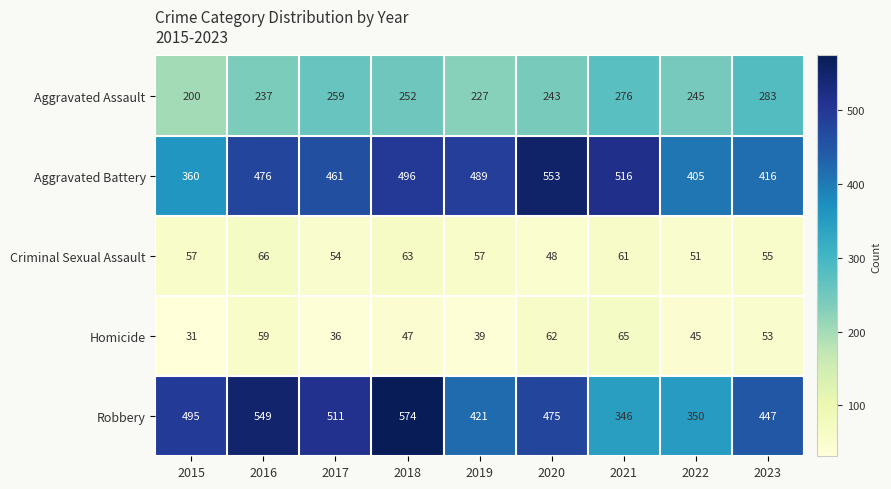

Count the number of data series in this chart.

5